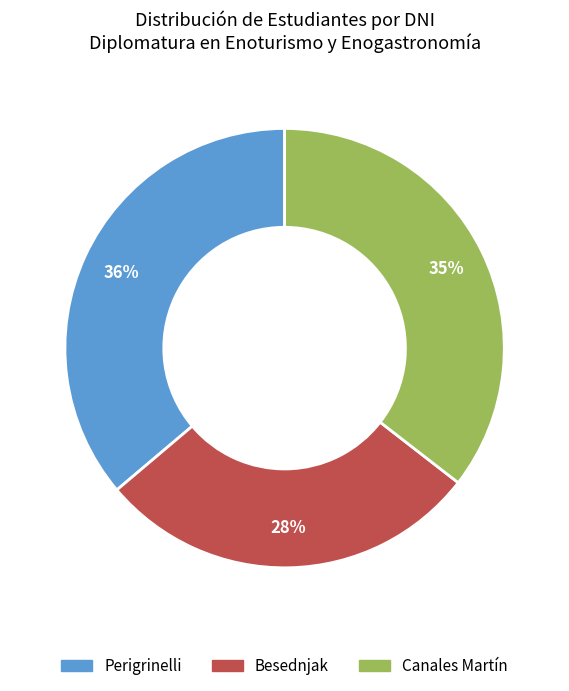

Is there any slice that represents more than half of the pie?

No